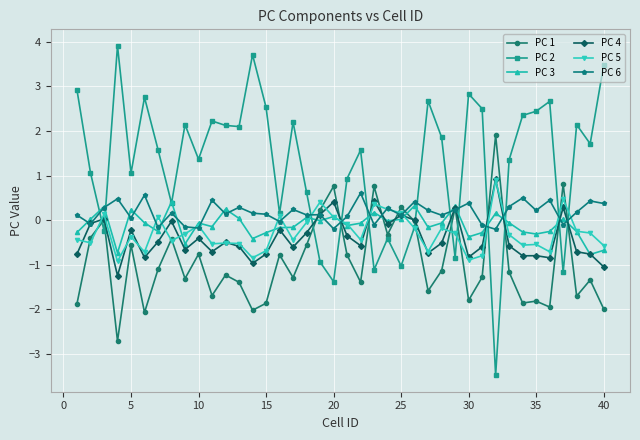

Which series has the largest range (max minus min)?

PC 2